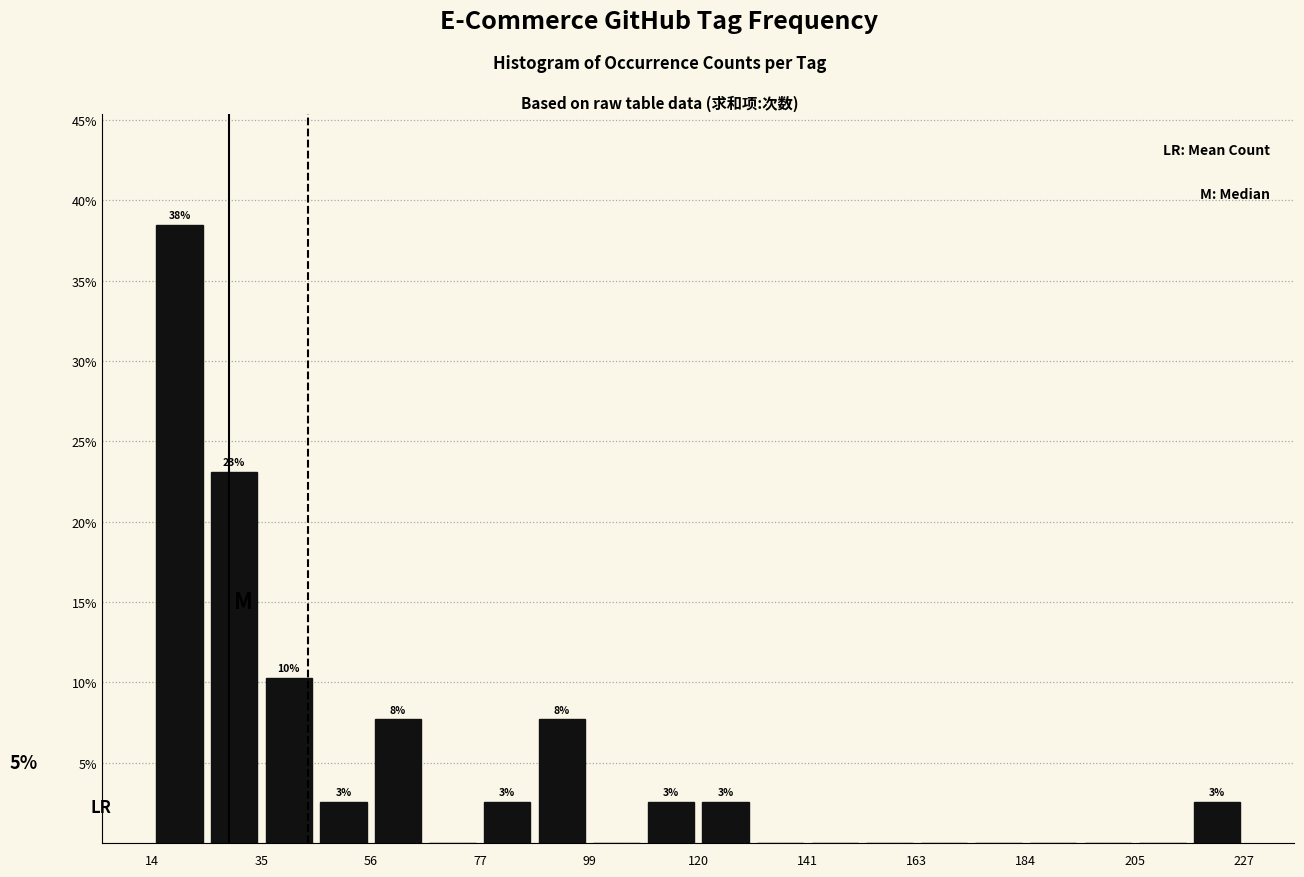

Around what value on the x-axis is the tallest bar? Give the approximate position of its centre, as read against the axis.

20